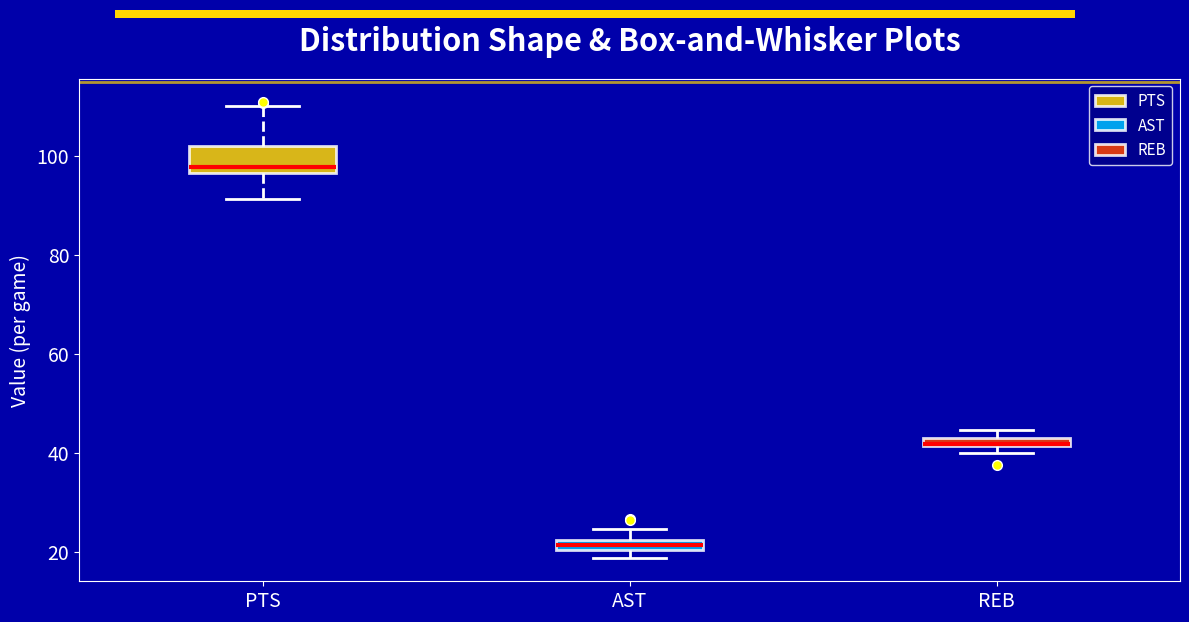

Where is the lower edge of the box for REB on the y-axis? The values are not printed on the chart, so give them approximately, as read against the axis.

42